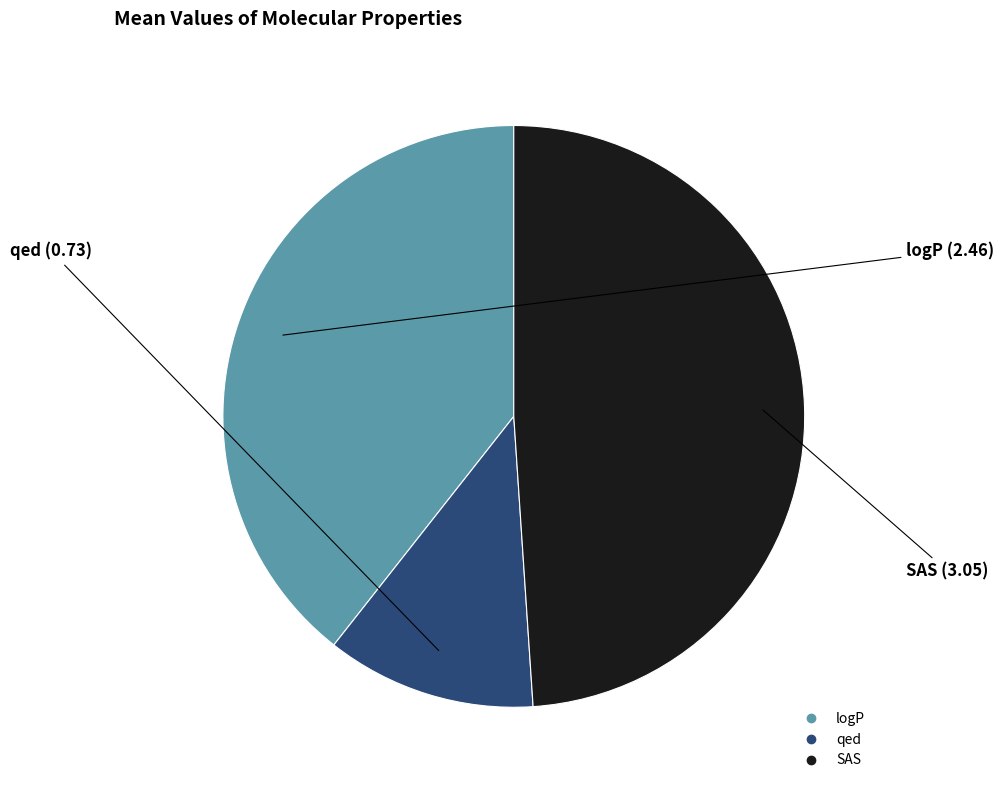

Which category has the biggest portion of the pie?

SAS